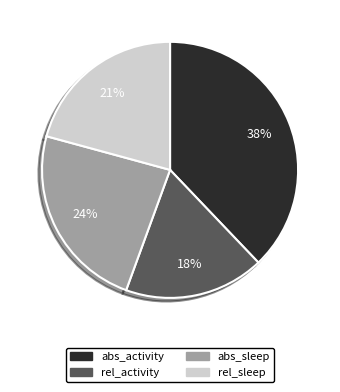

Which category has the smallest portion of the pie?

rel_activity